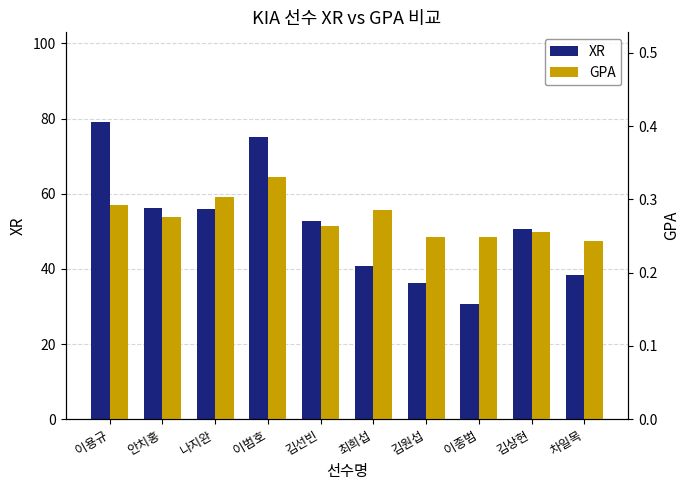

What is the average value of the GPA series?

0.3